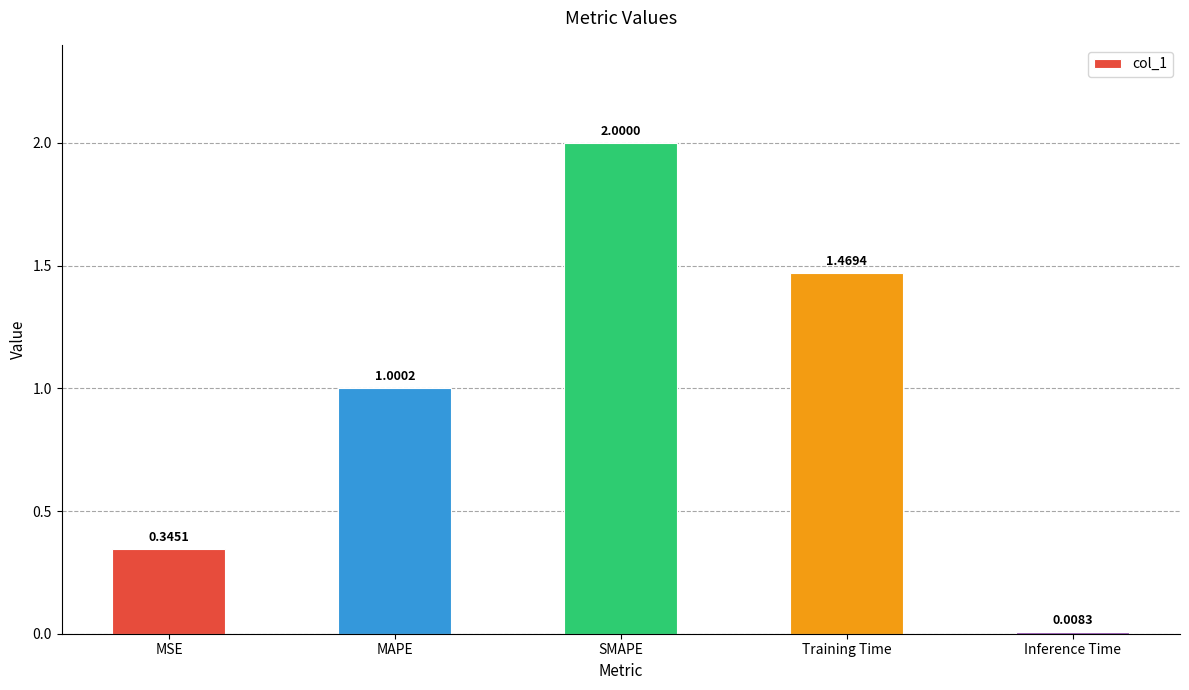

What is the label of the 5th bar from the right?

MSE